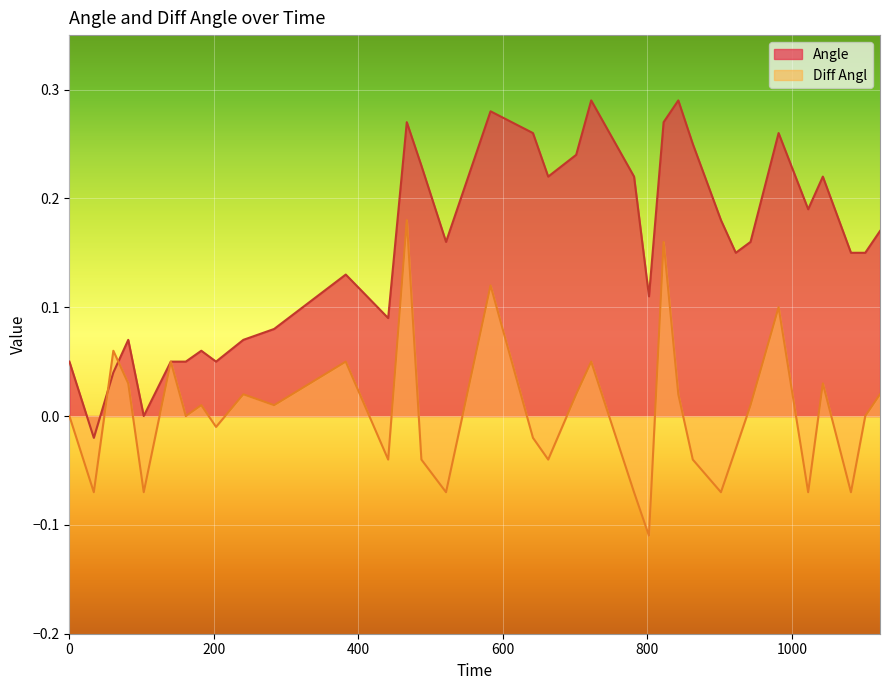

How many interior local valleys does the Diff Angl series have?

12